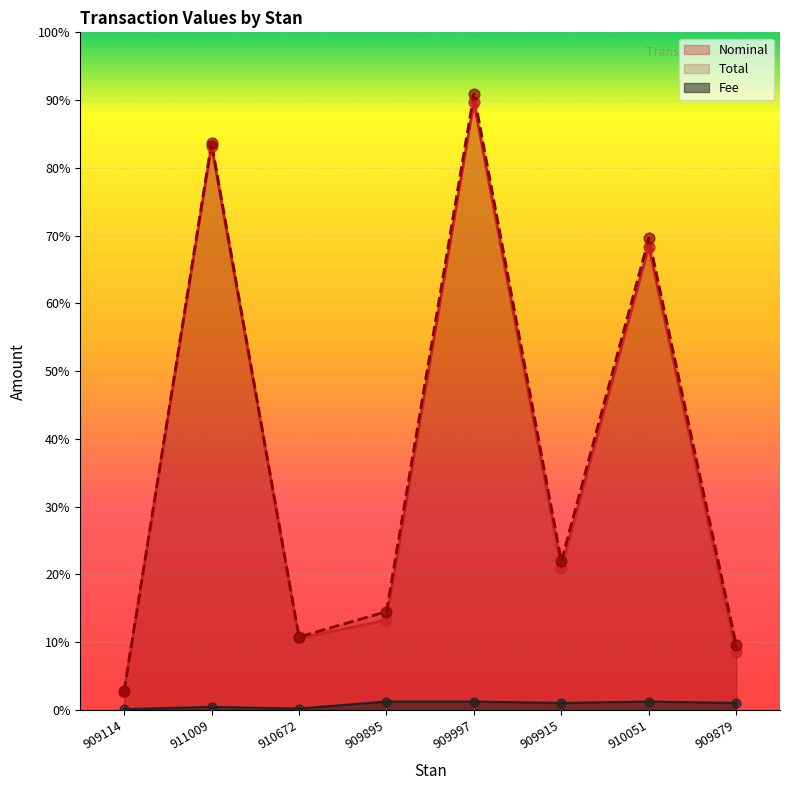

What are all the series names shown in the legend?

Nominal, Total, Fee